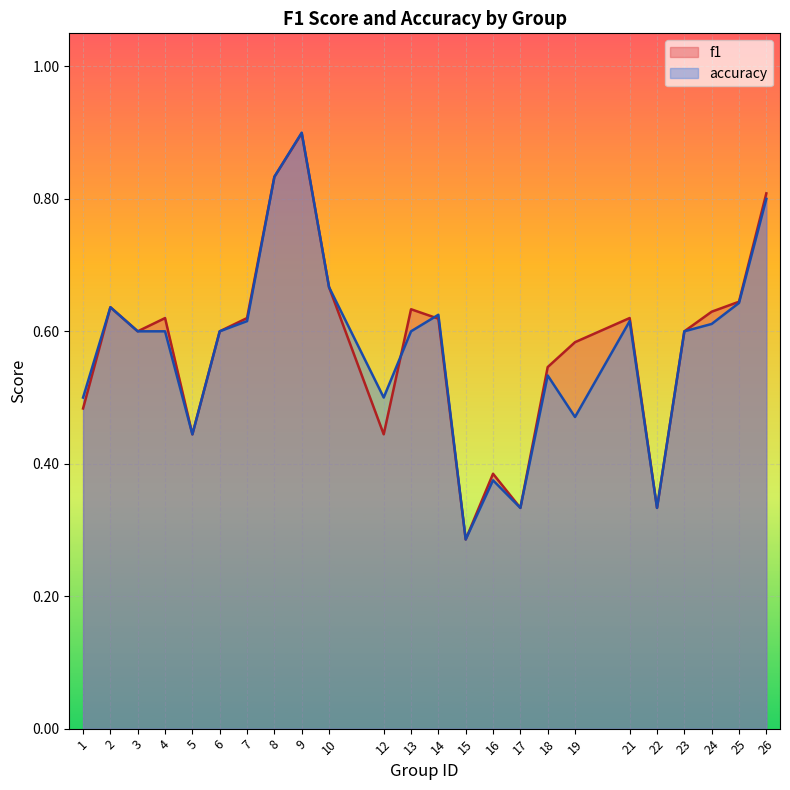

What is the sum of all accuracy values?

13.7